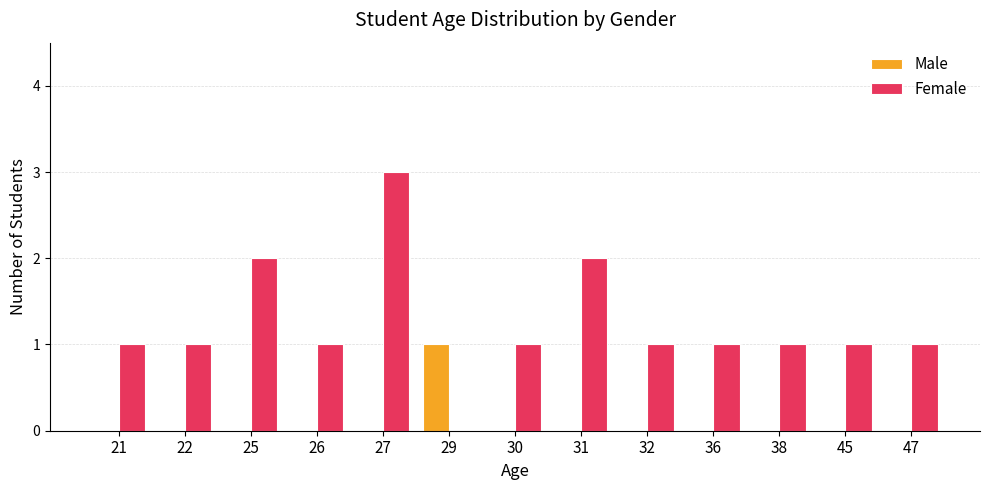

What is the approximate value of Female at 47?

1